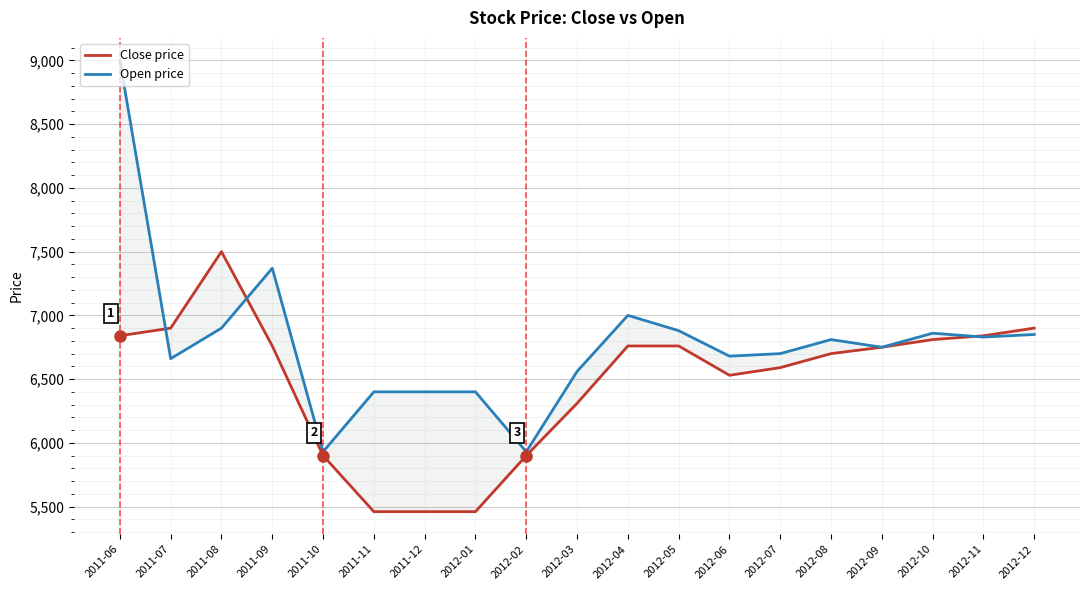

In Open price, how many points are higher than both neighbors (excluding endpoints)?

4